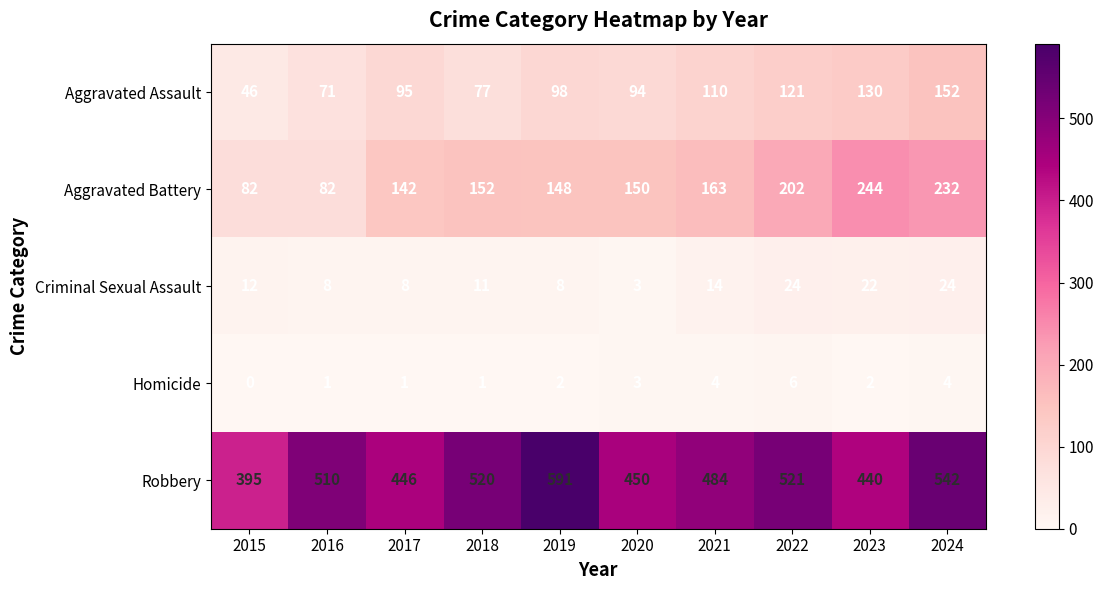

Which category has the highest value across all series?

2019